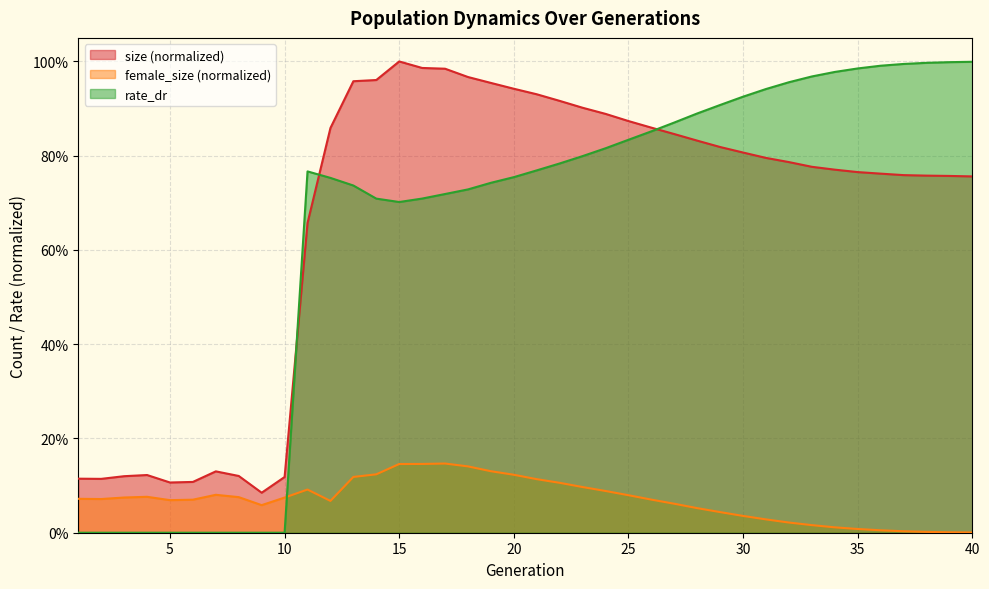

Between which two adjacent categories do rate_dr and size first intersect?

10 and 11